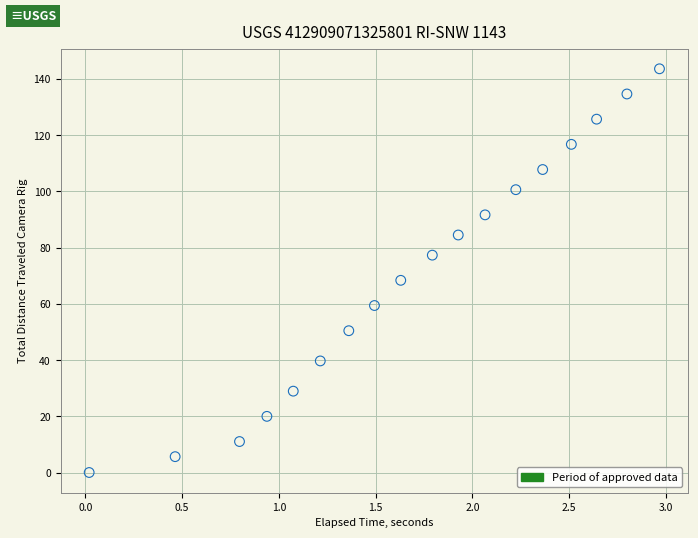

What is the range of X values (max minus min)?

2.9